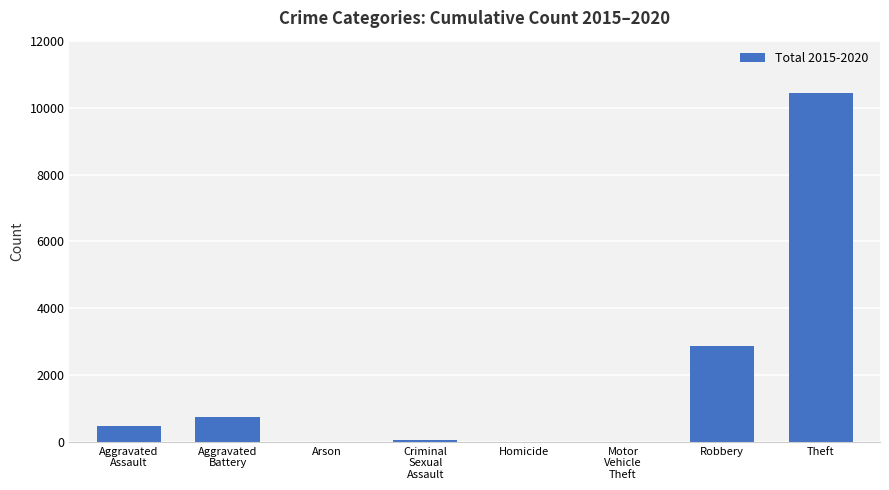

What is the sum of all values?

14623